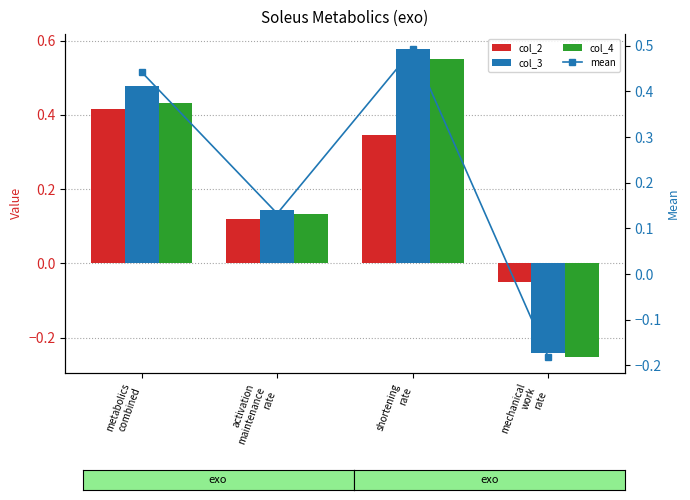

Is it true that col_3 equals 0.6 at shortening
rate?

True